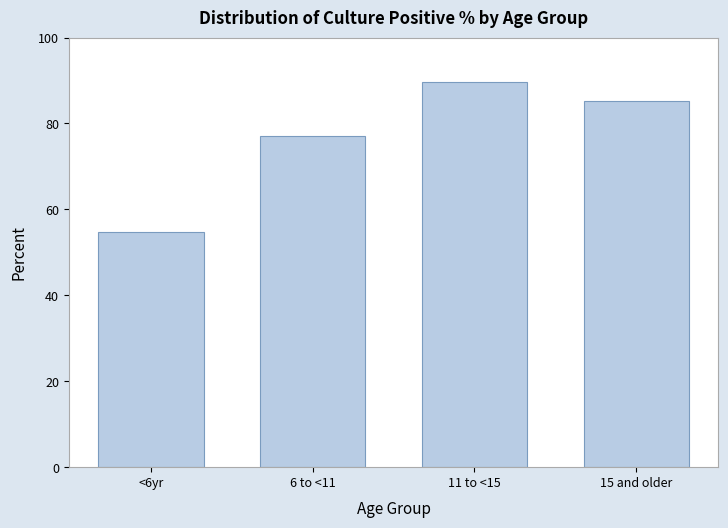

Reading left to right, what are all the values shown in this chart?

54.8	77.0	89.7	85.3